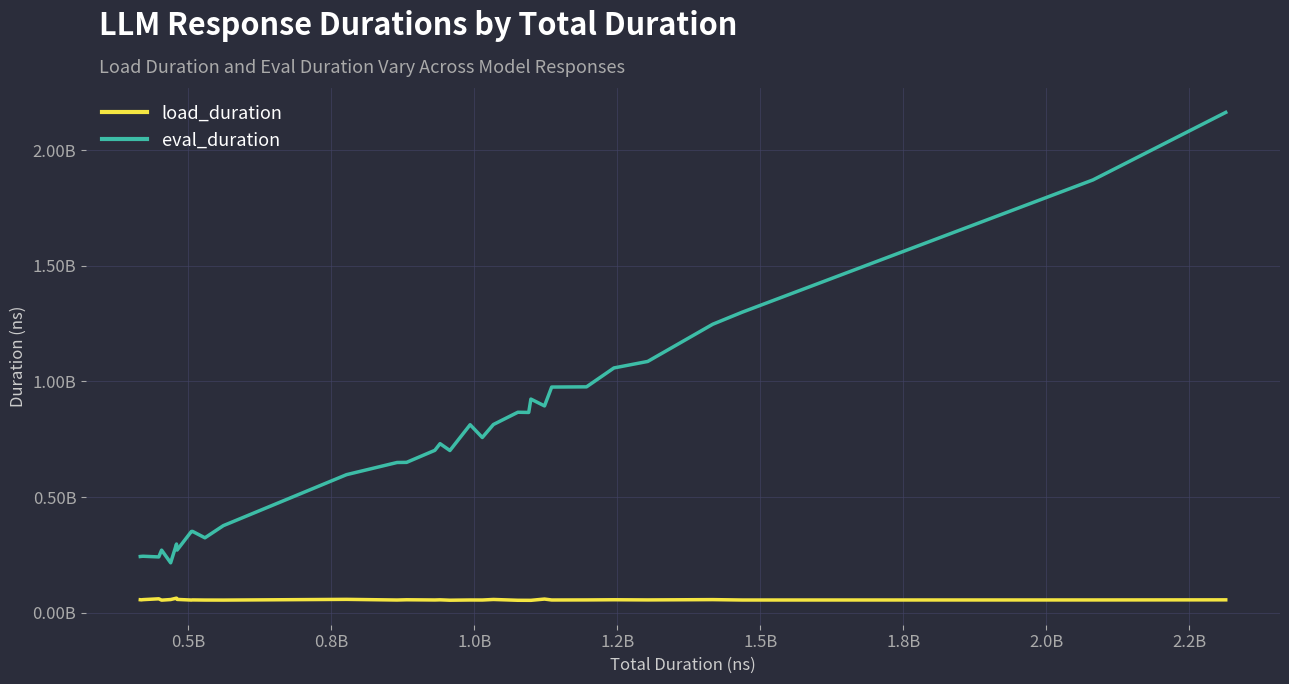

What is the highest value of the load_duration series?

63342721